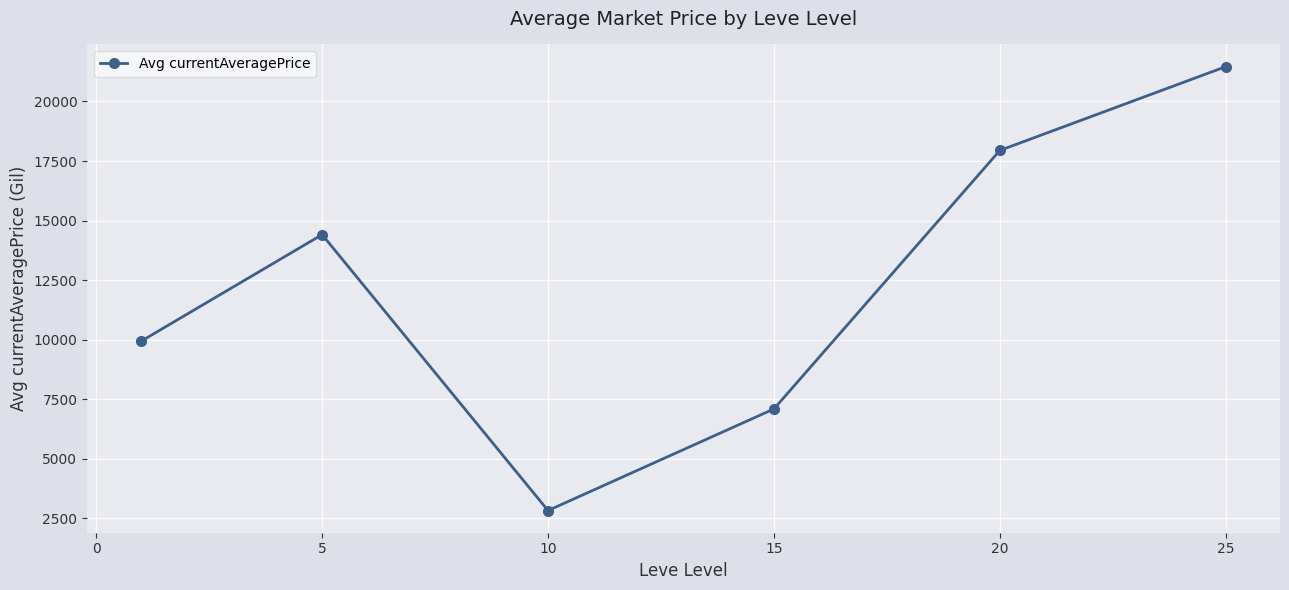

True or false: the data has more than 0 interior local peaks.

True